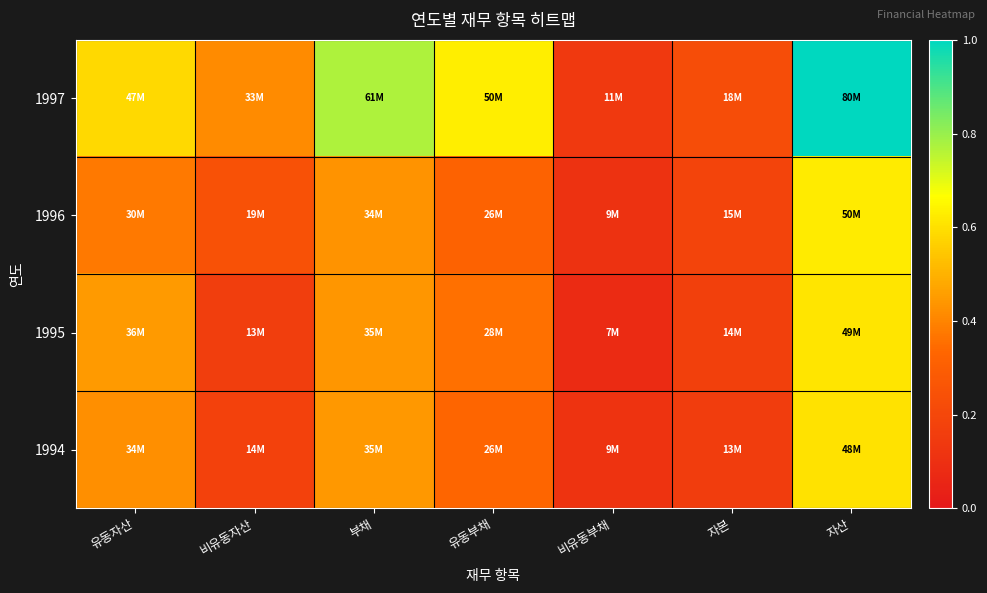

Rank the series by their maximum value, from highest to lowest.

1997, 1996, 1995, 1994